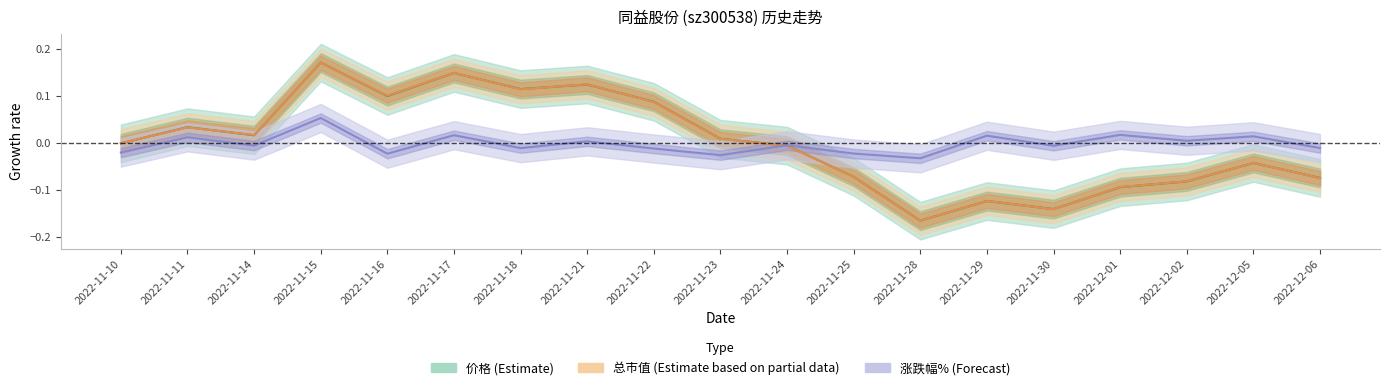

What is the label of the 16th point from the left?

2022-12-01